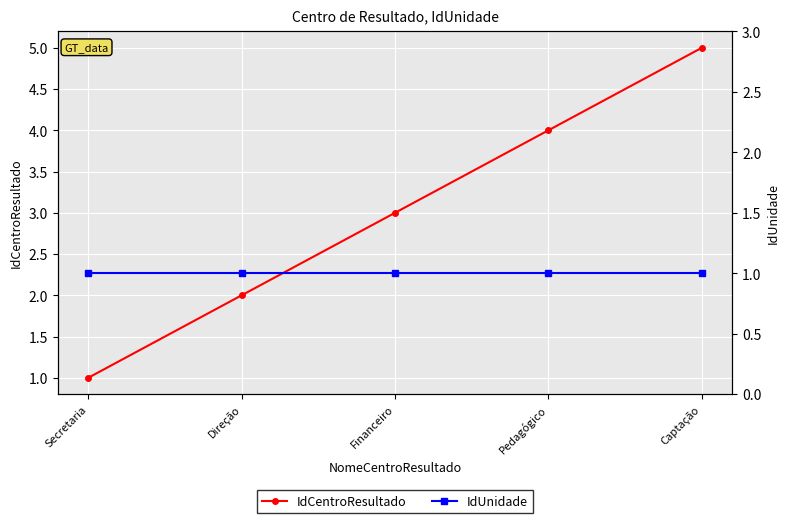

Rank the series by their average value, from highest to lowest.

IdCentroResultado, IdUnidade